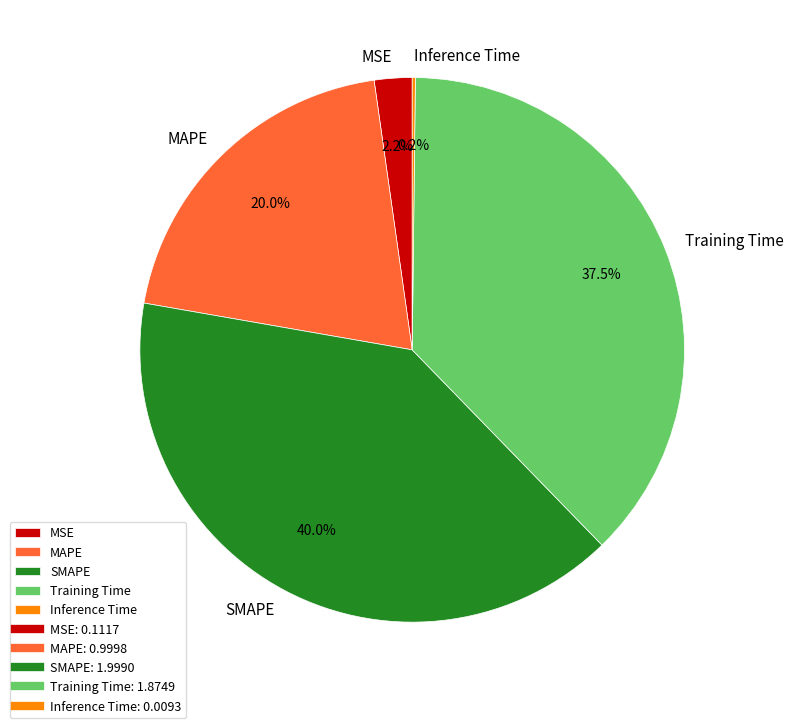

Which slice is the largest?

SMAPE